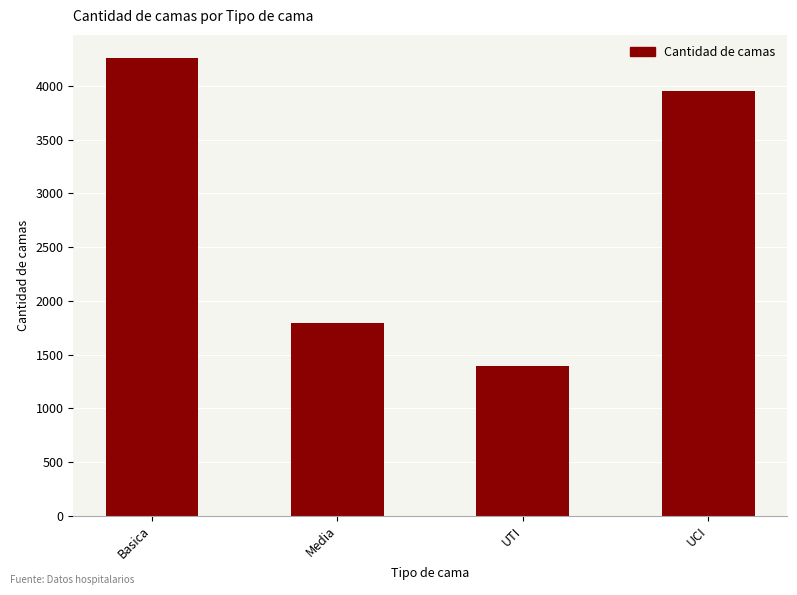

Reading right to left, transcribe all the data shown in this chart.

UCI=3956	UTI=1390	Media=1795	Basica=4263